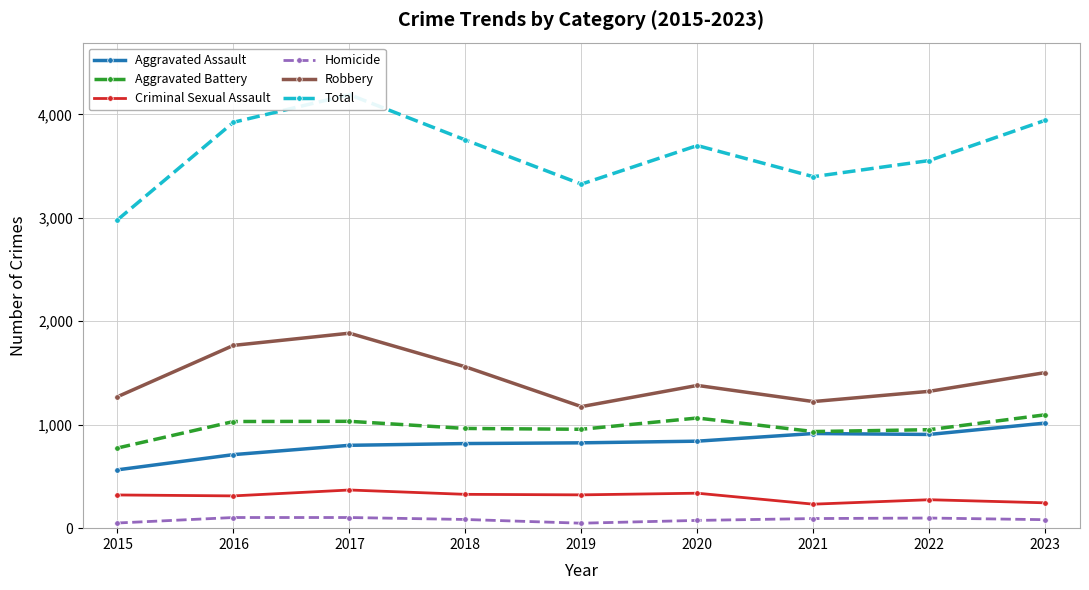

What is the sum of the Robbery values at 2022 and 2018?

2883